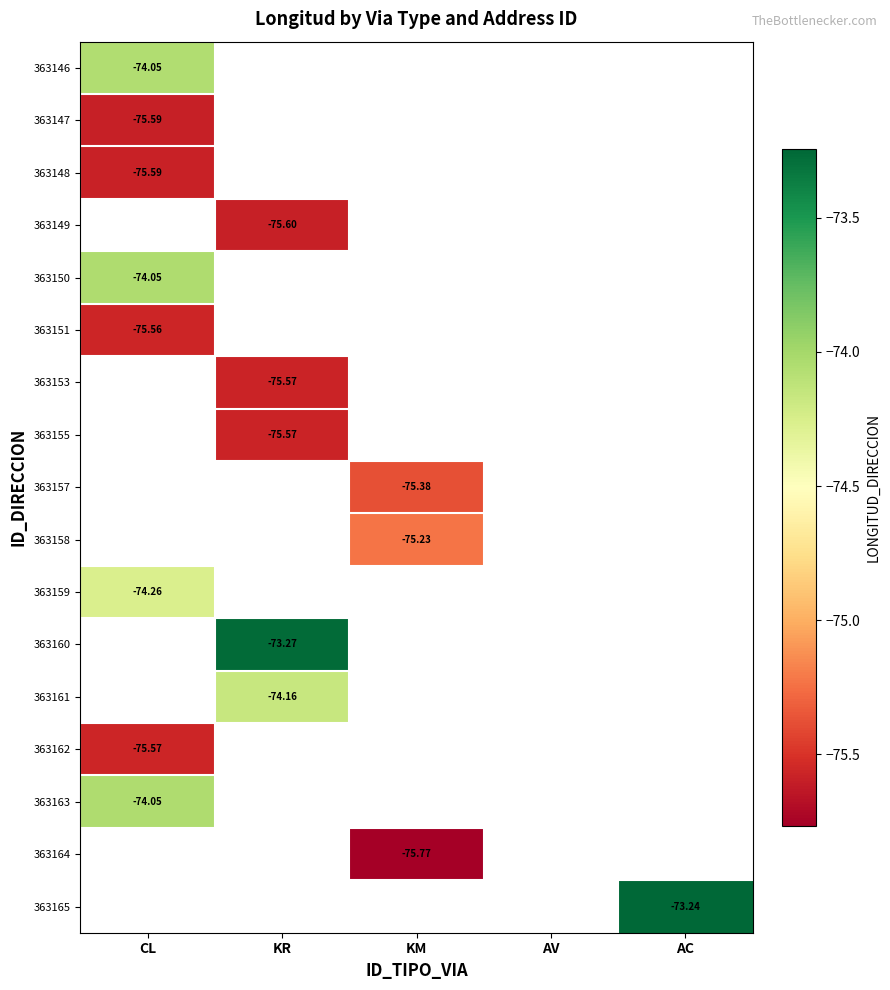

At how many categories does at least one series exceed -74?

2